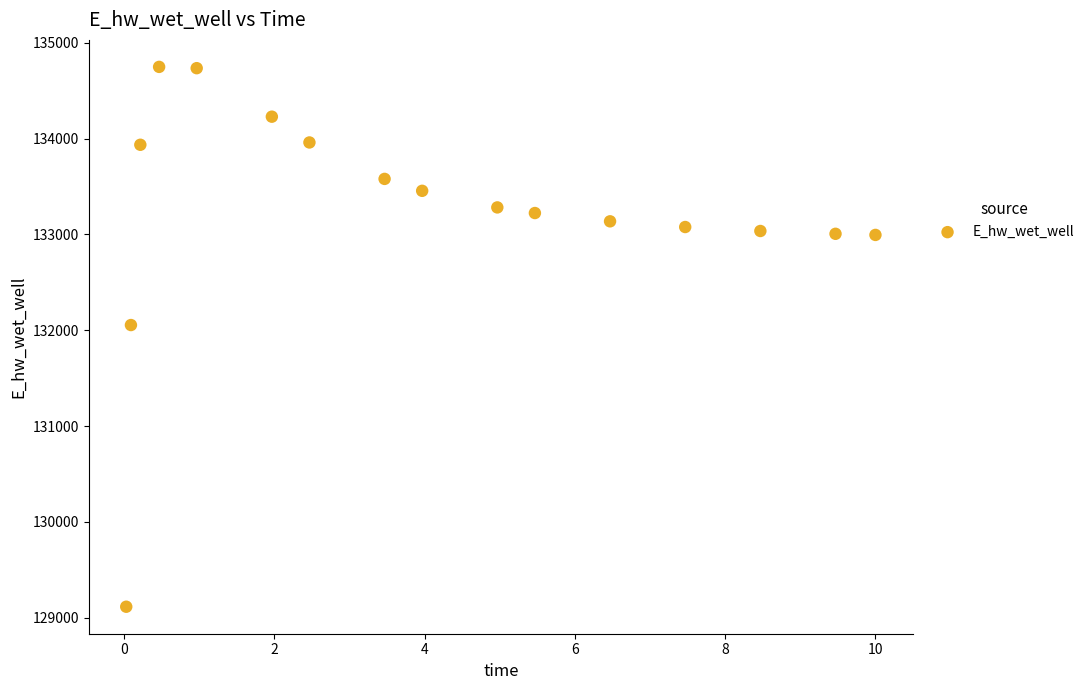

What is the range of Y values (max minus min)?

5633.4